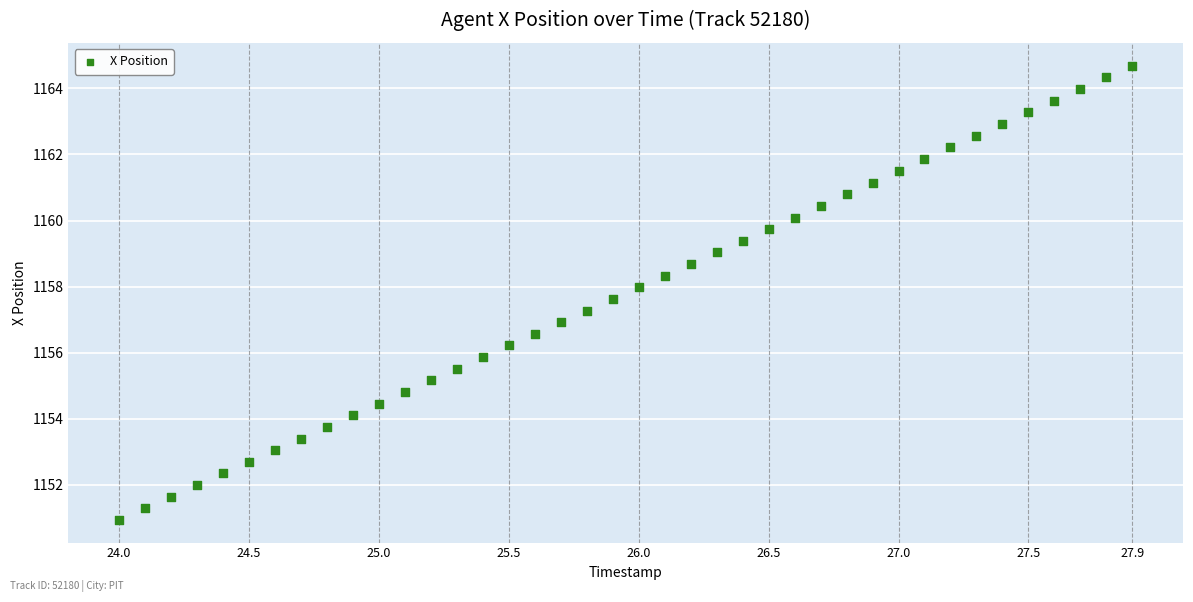

What is the range of X values (max minus min)?

3.9